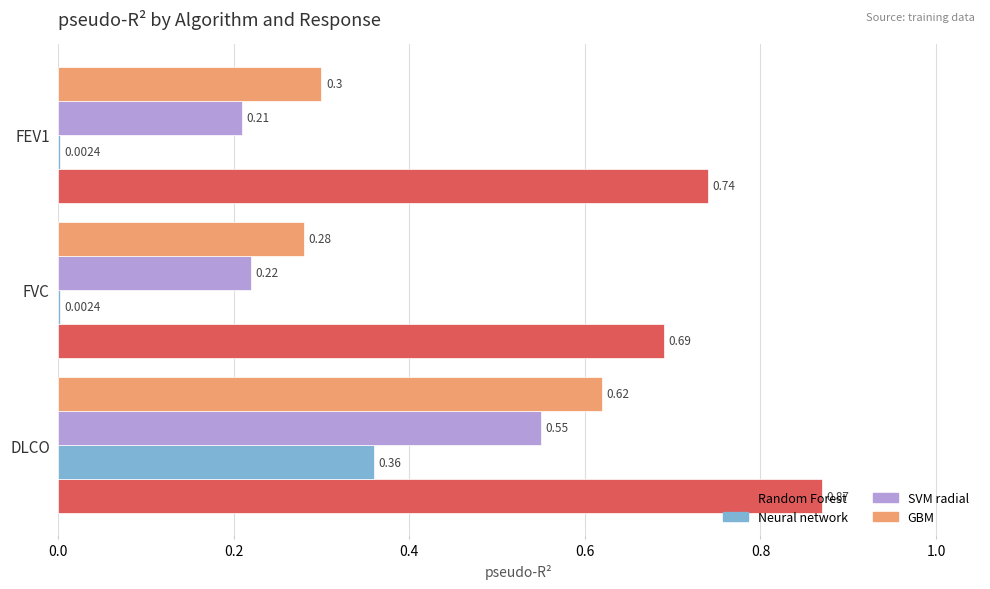

What is the sum of the Random Forest values at DLCO and FEV1?

1.6